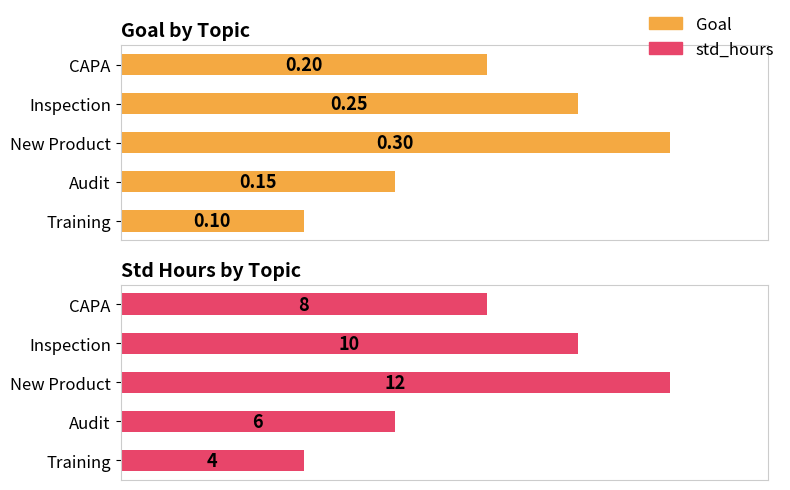

How many bars are there in total?

10